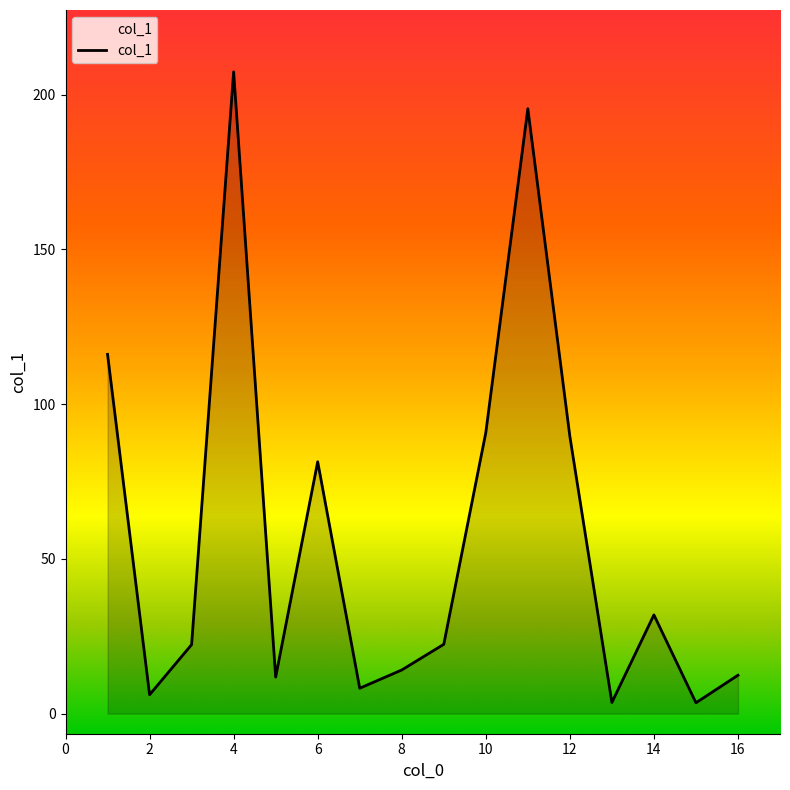

What is the difference between the maximum and minimum values?

203.9